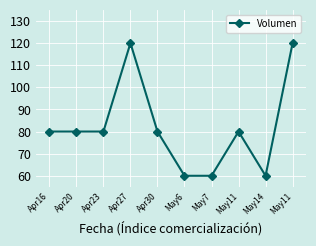

How many lines are shown in the chart?

1